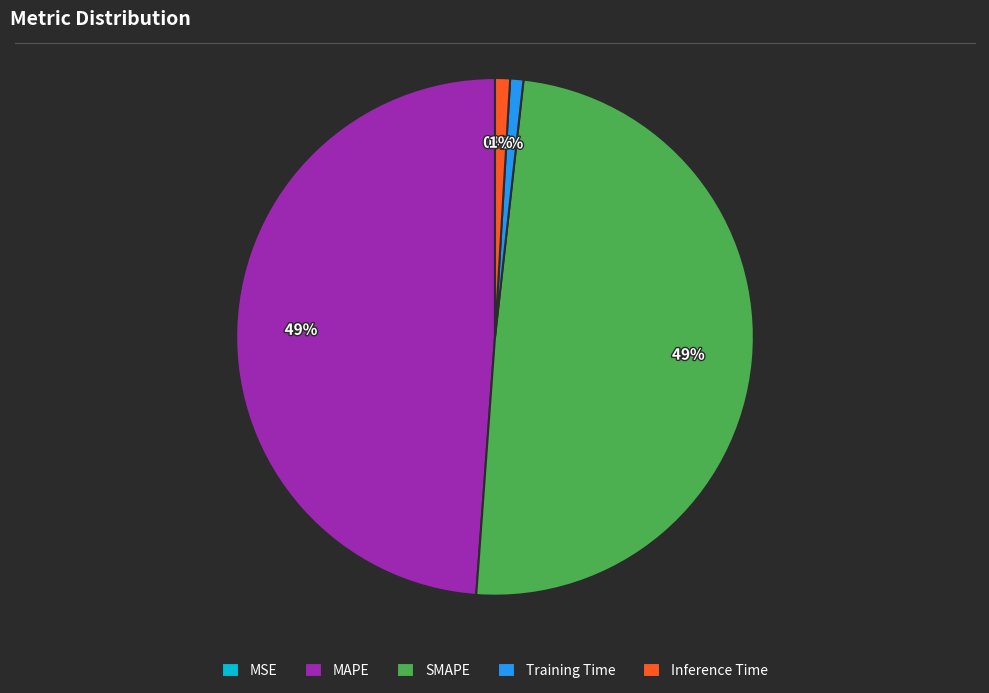

To the nearest percent, what portion does SMAPE represent?

49%